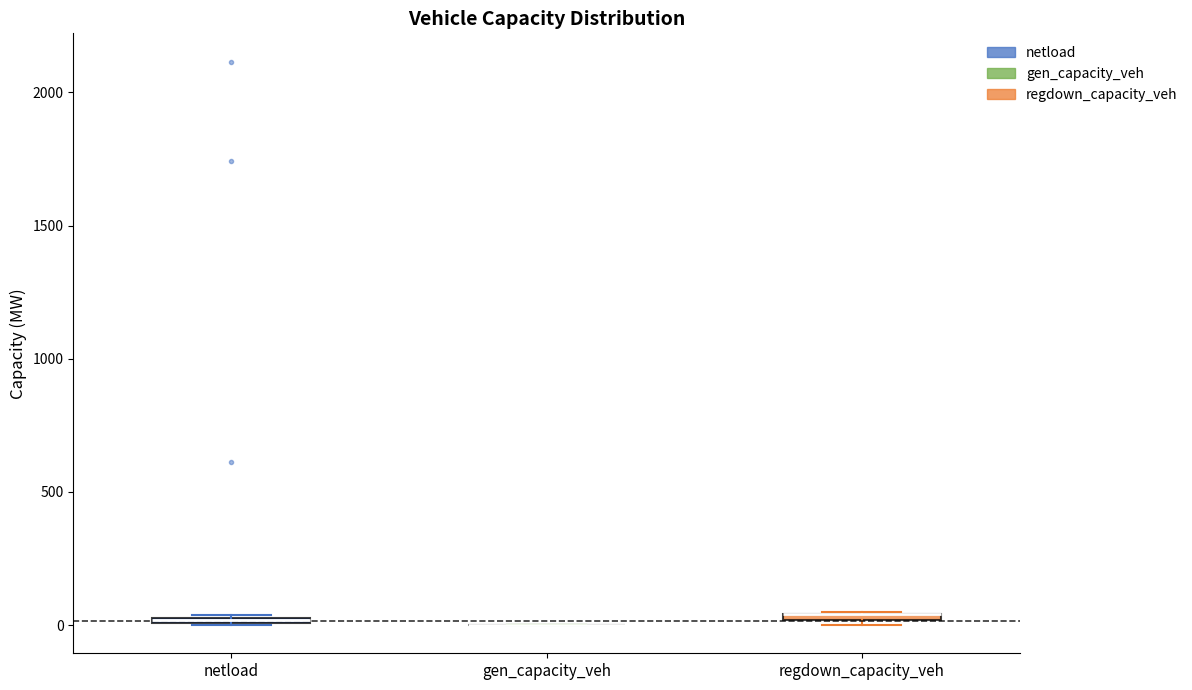

Where is the upper edge of the box for regdown_capacity_veh on the y-axis? The values are not printed on the chart, so give them approximately, as read against the axis.

50